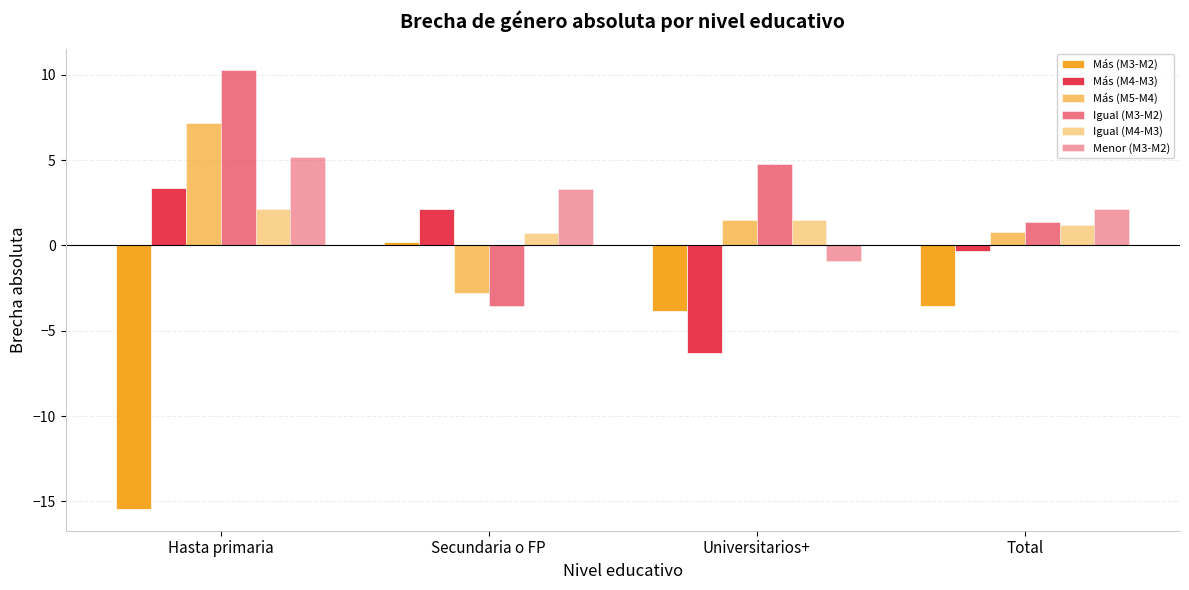

Are the bars horizontal?

No